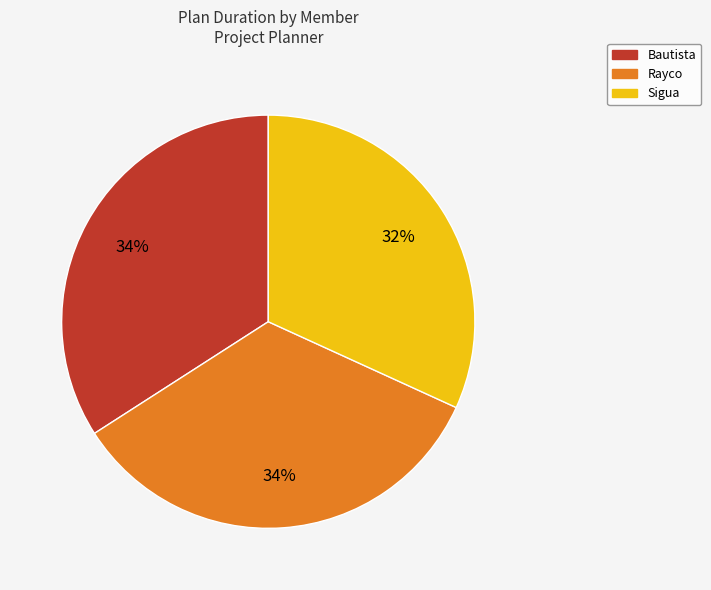

Does any single category account for the majority?

No